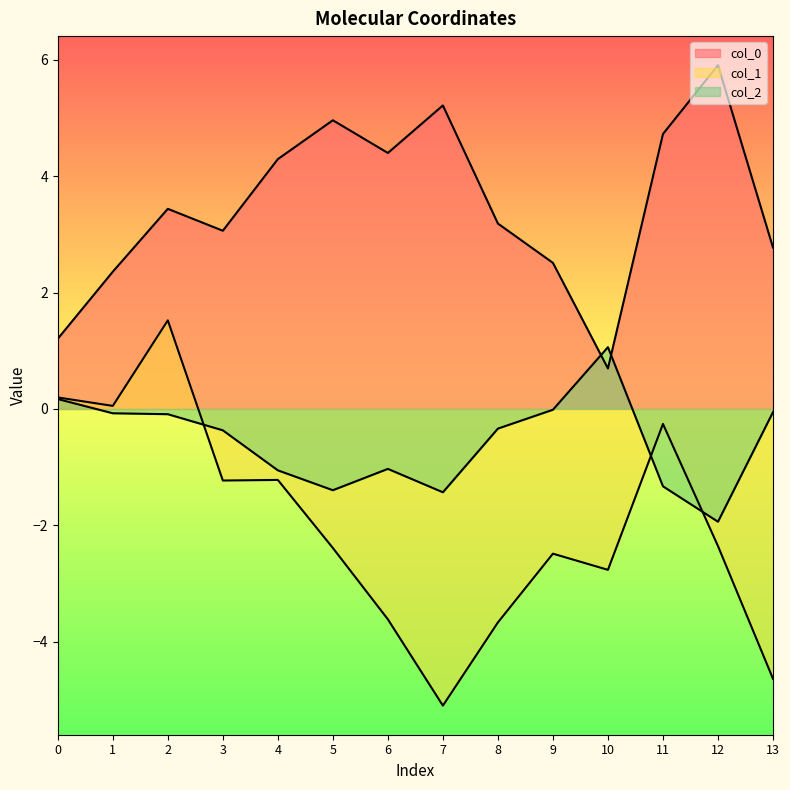

Reading left to right, extract all data points from this chart.

col_0: 0=1.2	1=2.4	2=3.4	3=3.1	4=4.3	5=5.0	6=4.4	7=5.2	8=3.2	9=2.5	10=0.7	11=4.7	12=5.9	13=2.8
col_1: 0=0.2	1=0.1	2=1.5	3=-1.2	4=-1.2	5=-2.4	6=-3.6	7=-5.1	8=-3.7	9=-2.5	10=-2.8	11=-0.3	12=-2.4	13=-4.6
col_2: 0=0.2	1=-0.1	2=-0.1	3=-0.4	4=-1.1	5=-1.4	6=-1.0	7=-1.4	8=-0.3	9=-0.0	10=1.1	11=-1.3	12=-1.9	13=-0.1